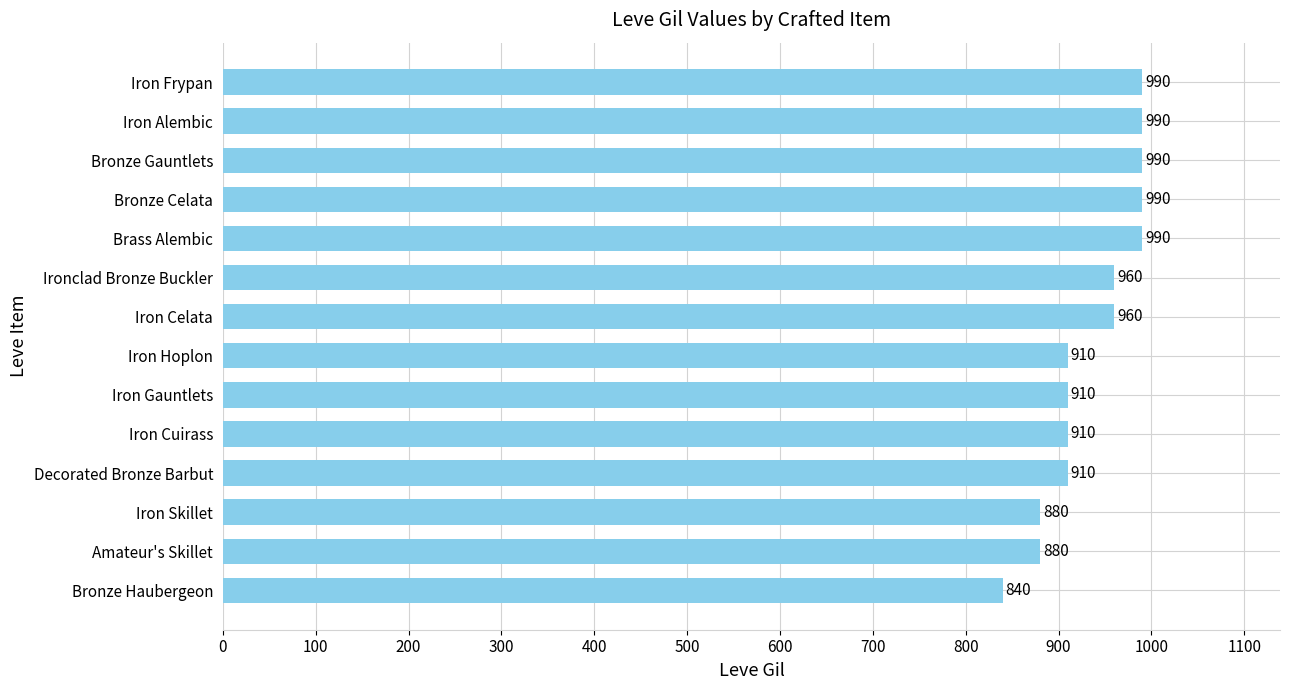

At which category does the chart reach its minimum across all series?

Bronze Haubergeon